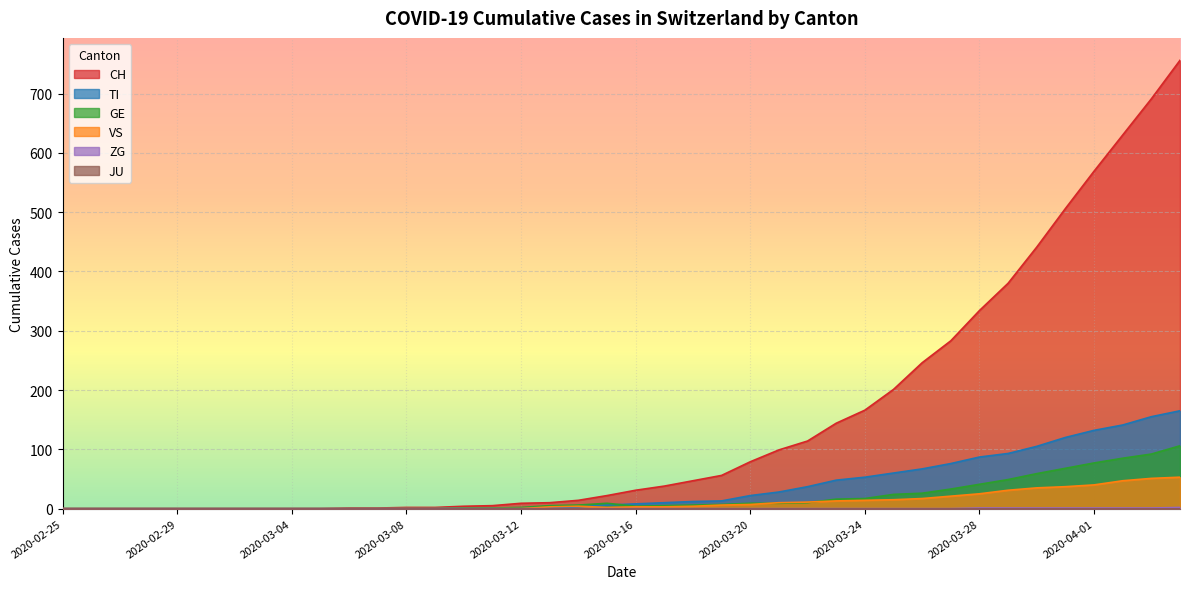

Between 2020-03-04 and 2020-03-09, which is larger?

2020-03-09